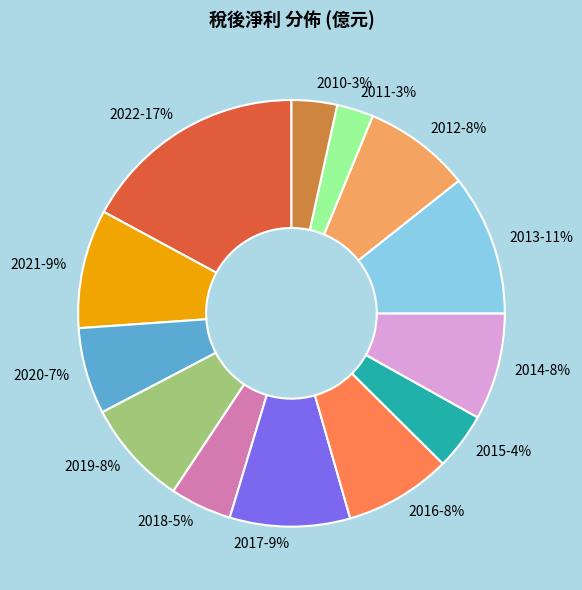

Which category has the biggest portion of the pie?

2022